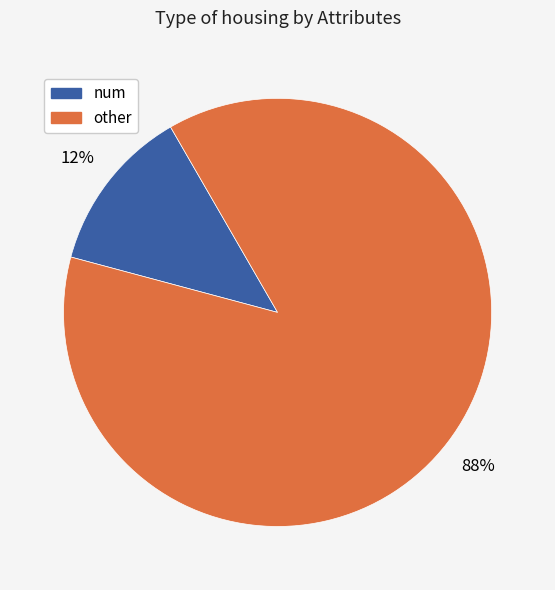

Is there any slice that represents more than half of the pie?

Yes